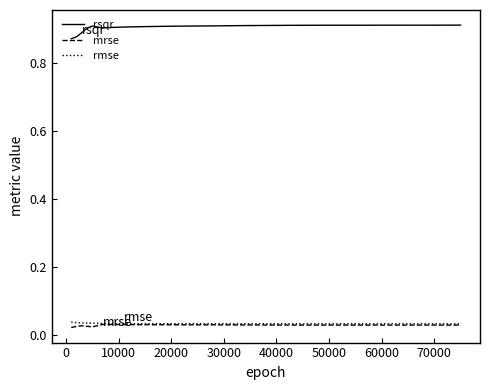

What are all the series names shown in the legend?

rsqr, mrse, rmse